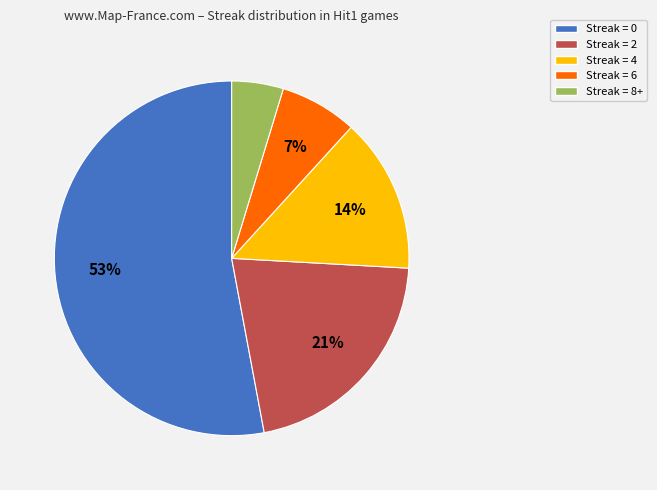

Rank the categories by value from highest to lowest.

Streak = 0, Streak = 2, Streak = 4, Streak = 6, Streak = 8+